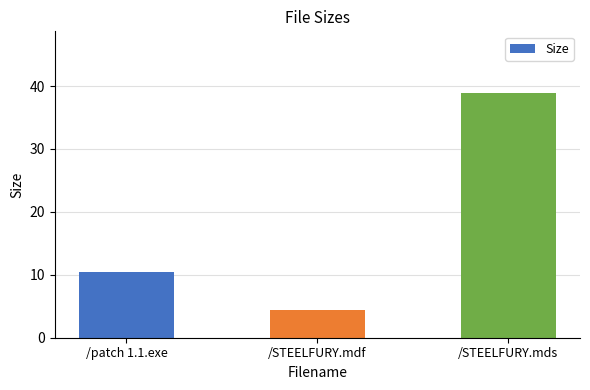

True or false: the data shows 8.4 at /STEELFURY.mds.

False